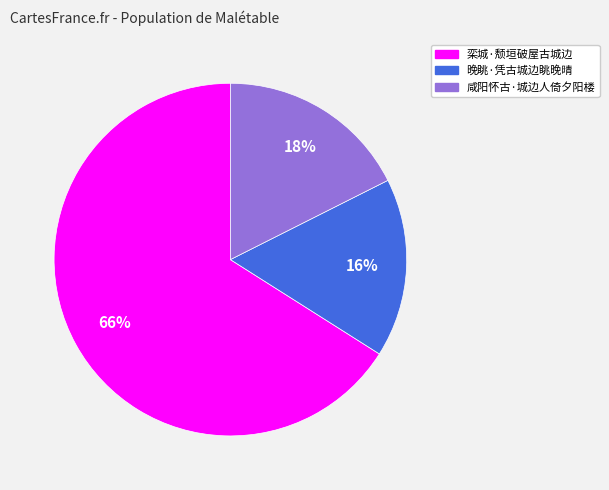

To the nearest percent, what portion does 咸阳怀古·城边人倚夕阳楼 represent?

18%